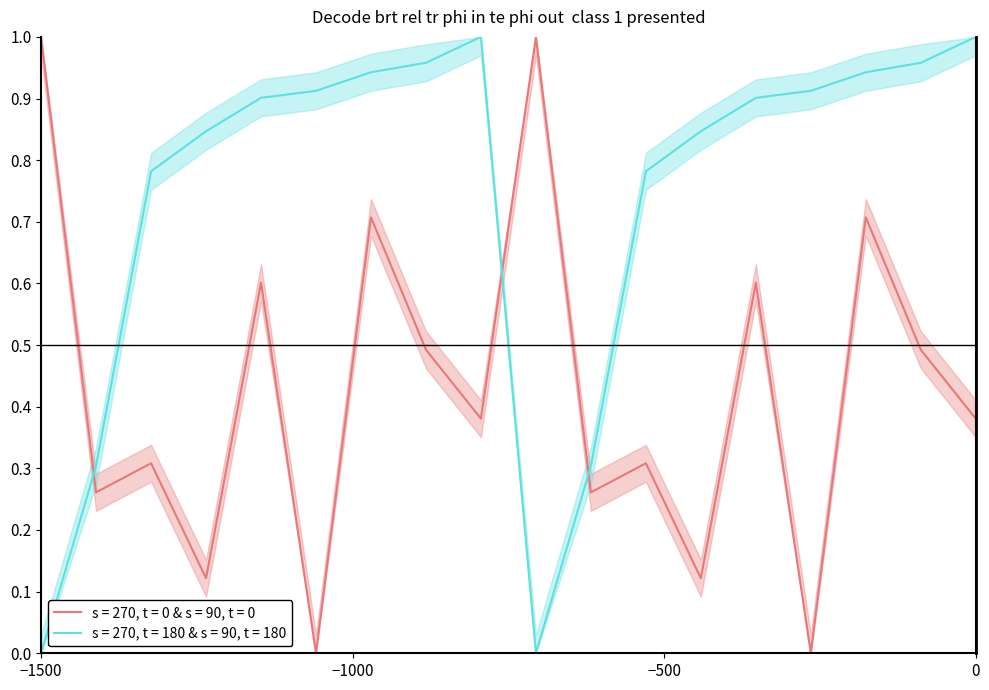

The value of s = 270, t = 0 & s = 90, t = 0 at −1500 is 1.6. True or false?

False